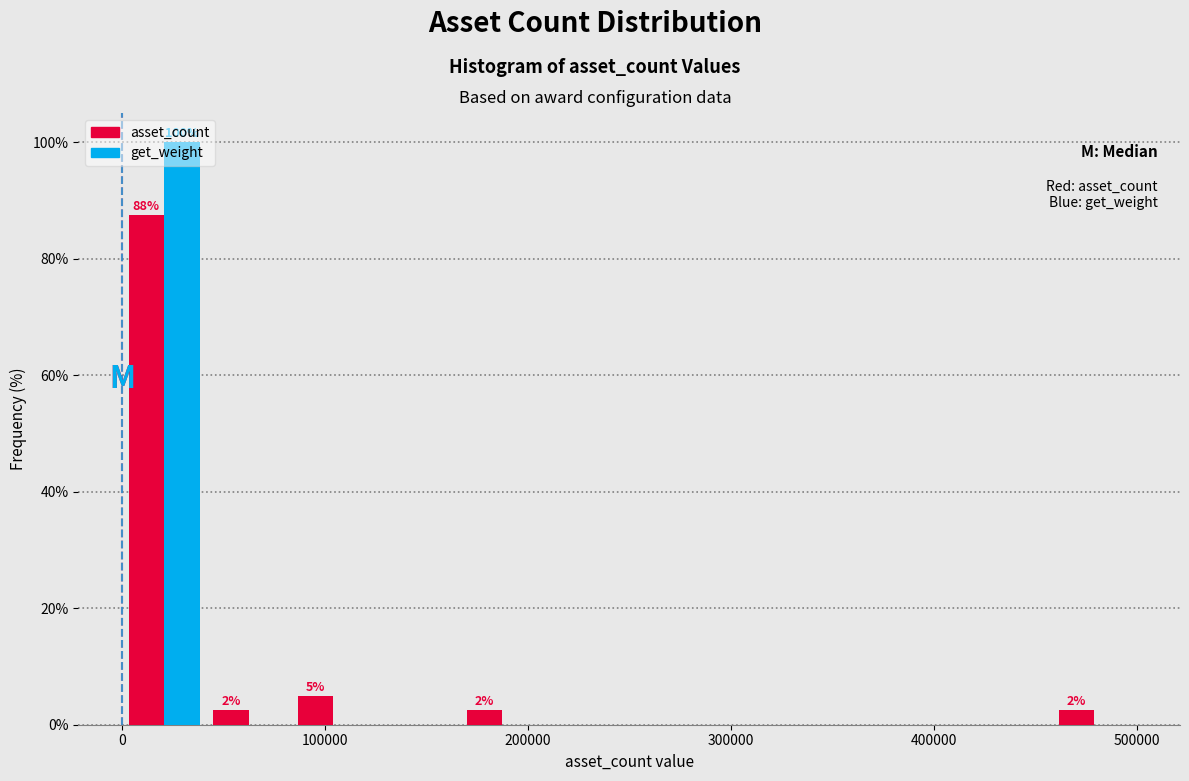

In the asset_count series, which range on the x-axis has the tallest bar?

0 to 40000